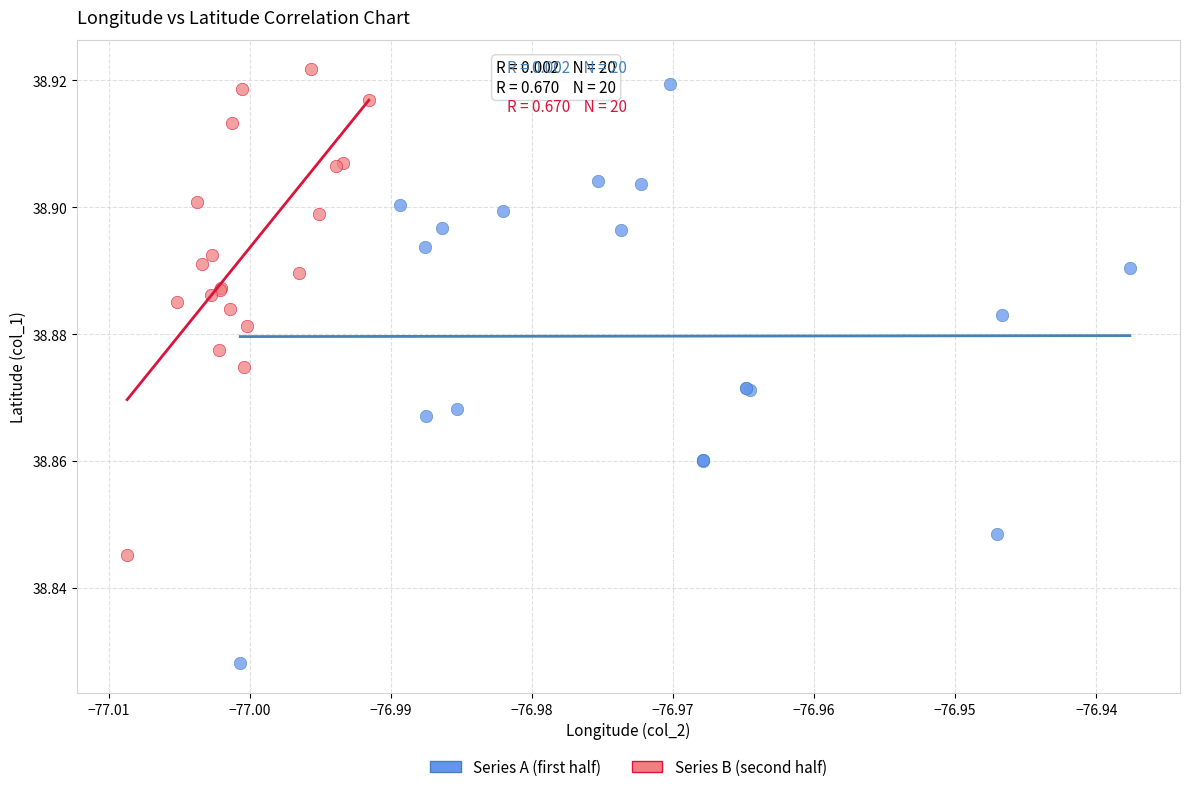

Which series contains the lowest Y value?

Series A (first half)